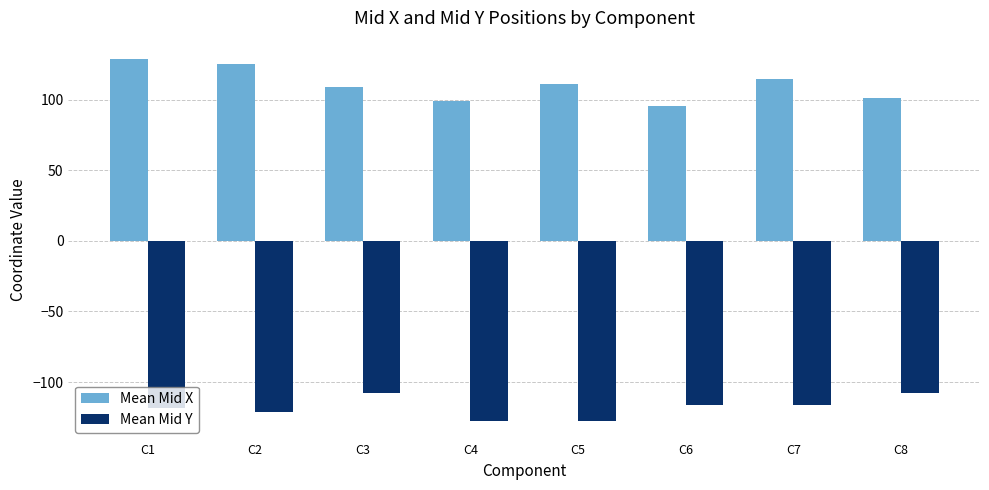

What is the total value across all series at C4?

-28.9